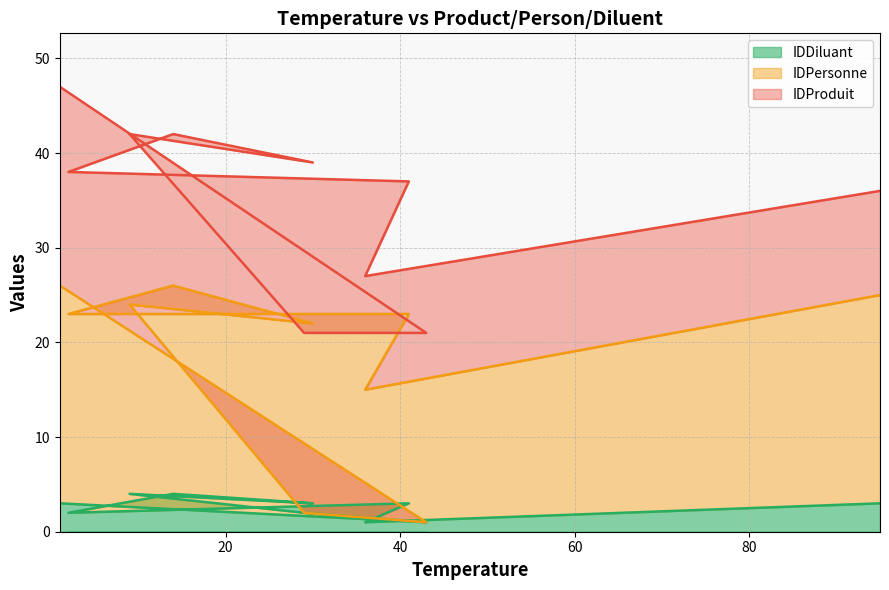

Does the chart display data point markers on the line(s)?

No